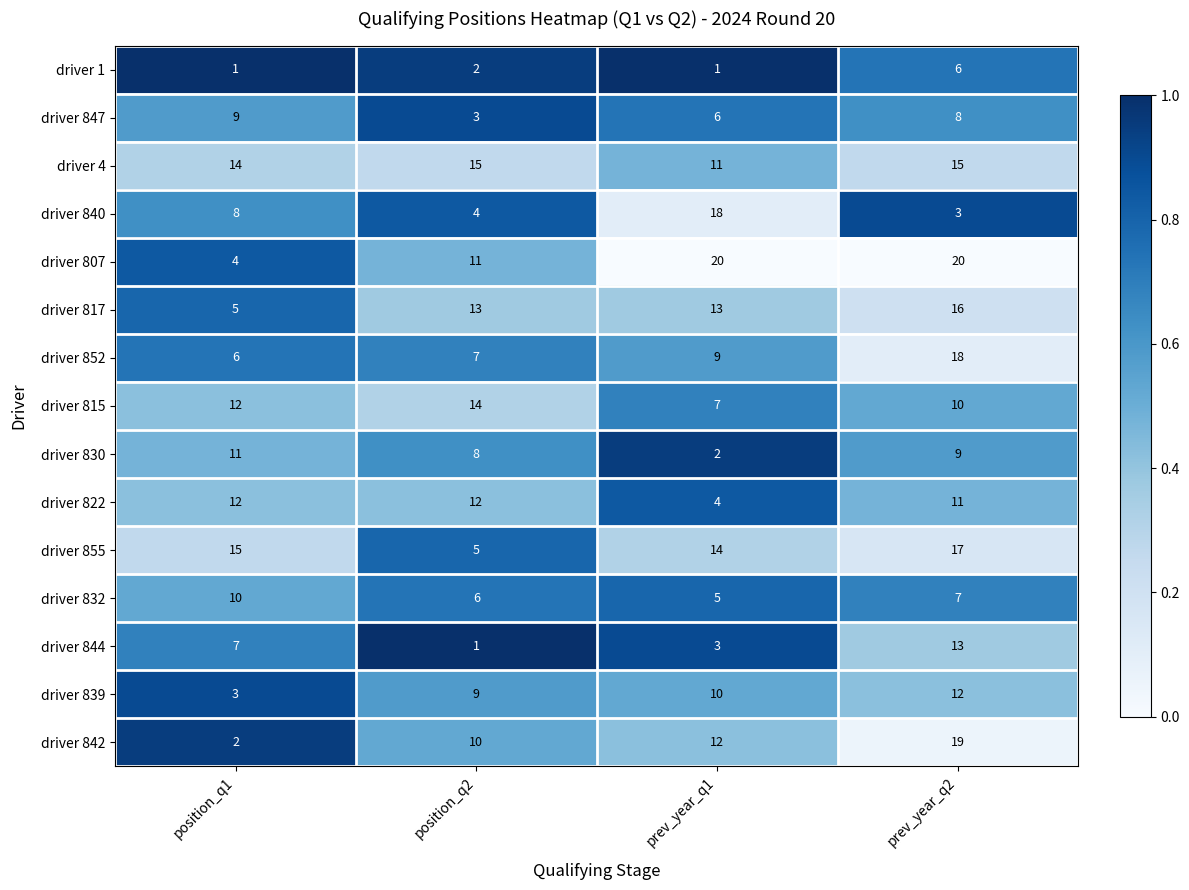

How many driver 822 values are between 11 and 12?

3